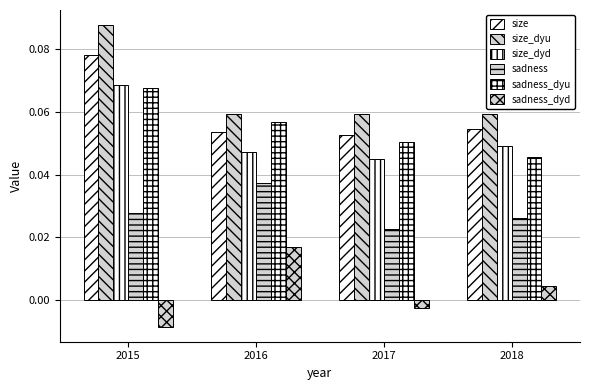

Which series has the largest total across all categories?

size_dyu